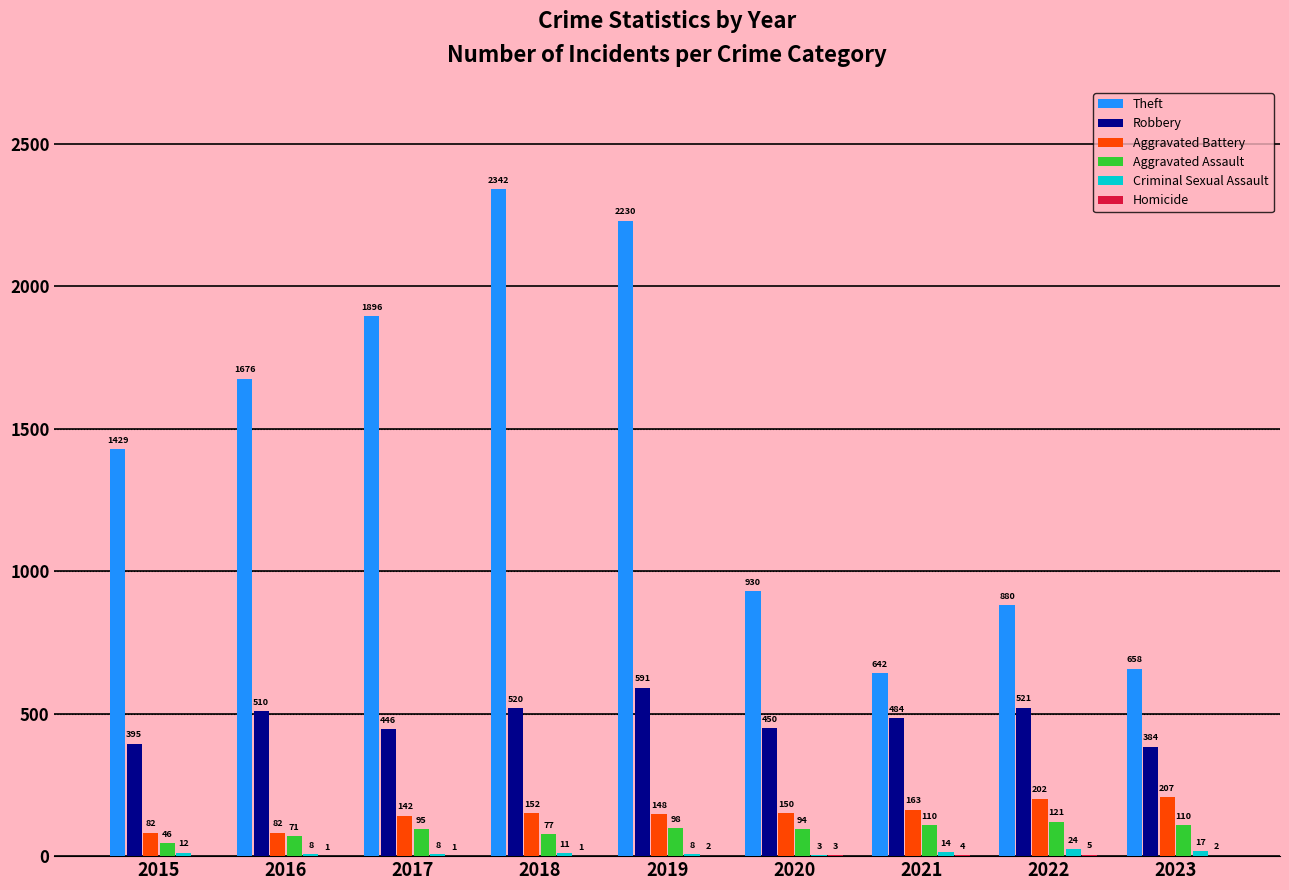

Are the bars horizontal?

No